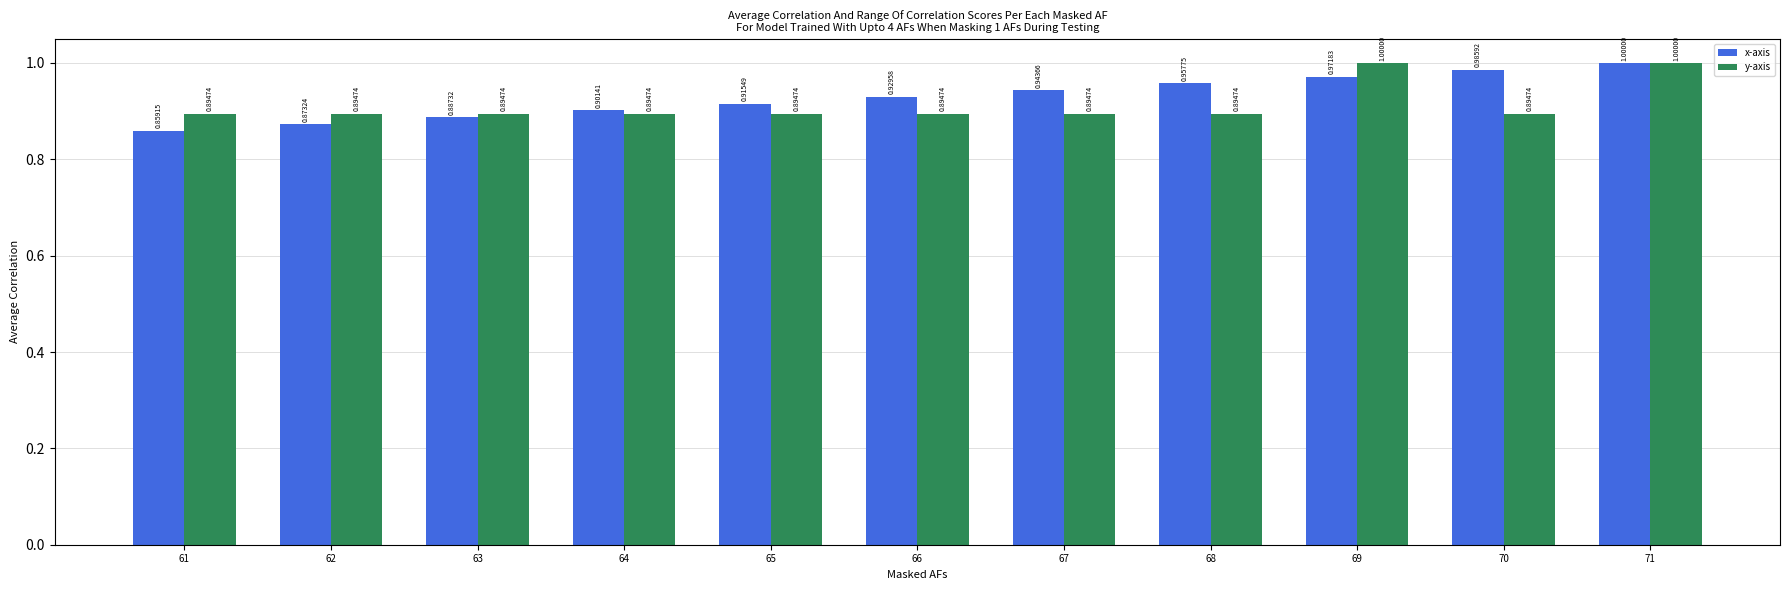

Which series changed the most between 61 and 62?

x-axis